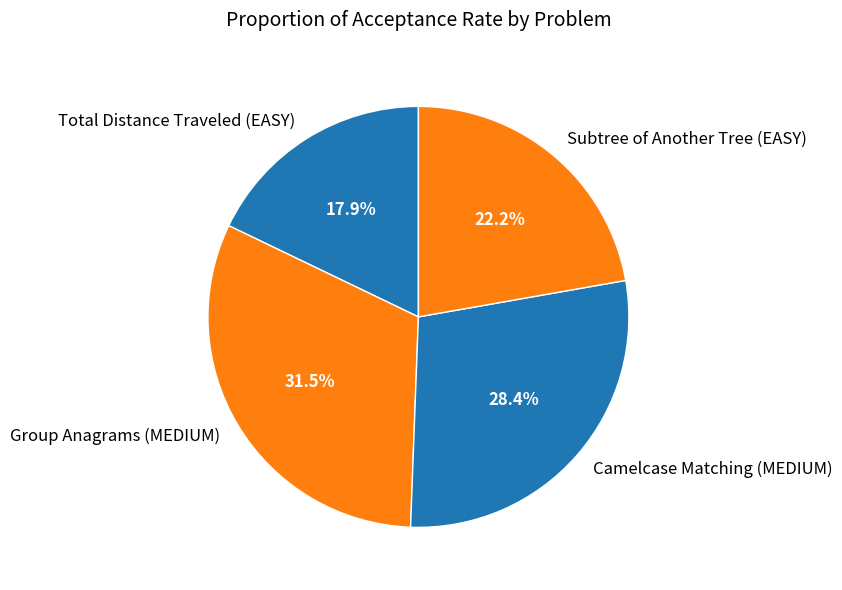

Which slice is the largest?

Group Anagrams (MEDIUM)